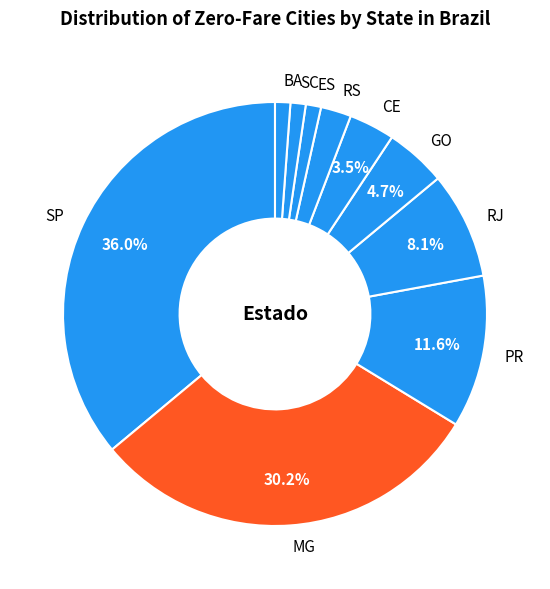

The GO slice represents 10% of the pie. True or false?

False